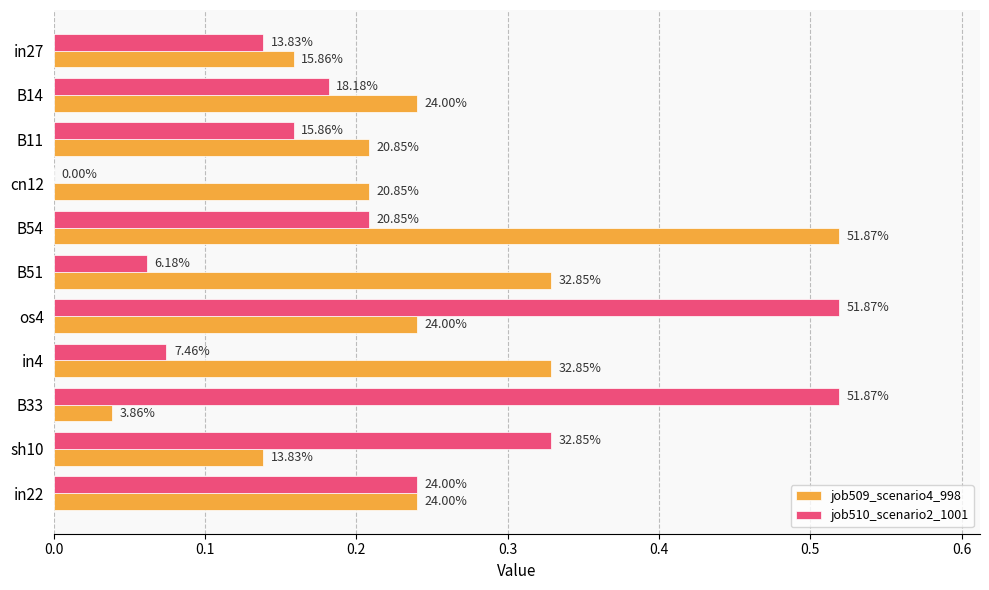

What are all the series names shown in the legend?

job509_scenario4_998, job510_scenario2_1001